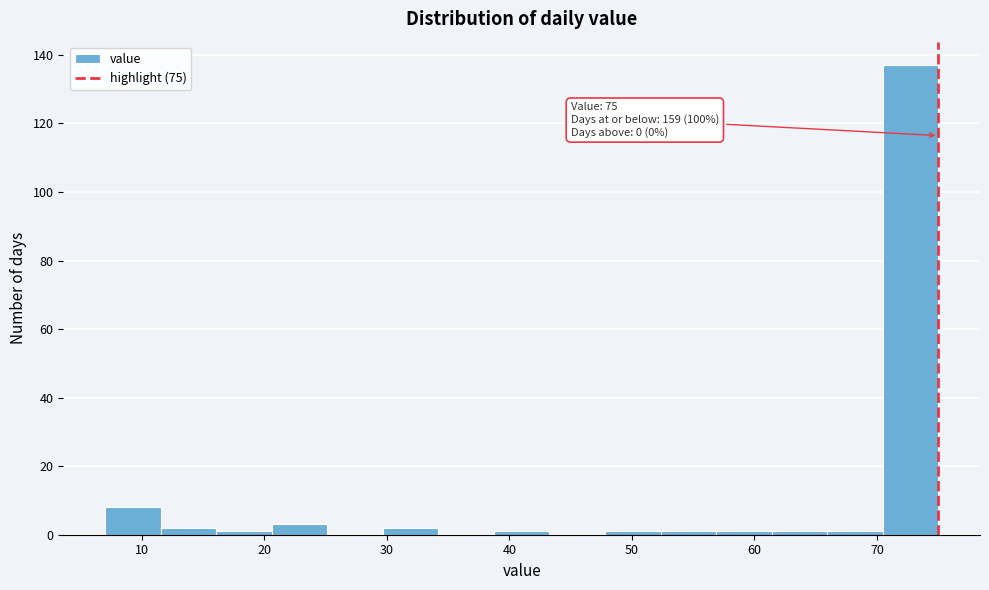

Over which range of the x-axis is the bar tallest?

70 to 75